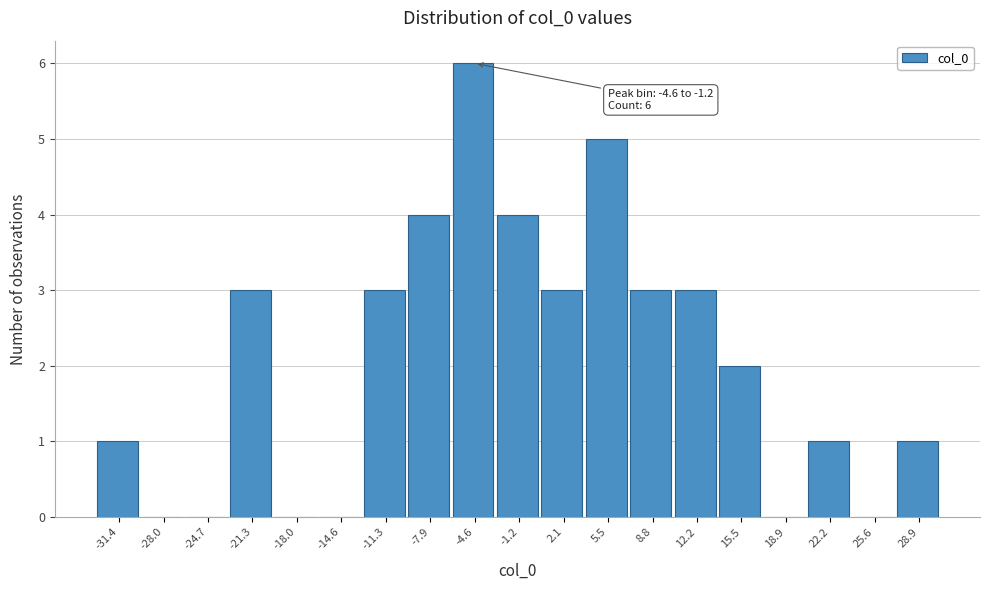

Reading left to right, list all the values displayed in this chart.

-31.4=1	-28.0=0	-24.7=0	-21.3=3	-18.0=0	-14.6=0	-11.3=3	-7.9=4	-4.6=6	-1.2=4	2.1=3	5.5=5	8.8=3	12.2=3	15.5=2	18.9=0	22.2=1	25.6=0	28.9=1